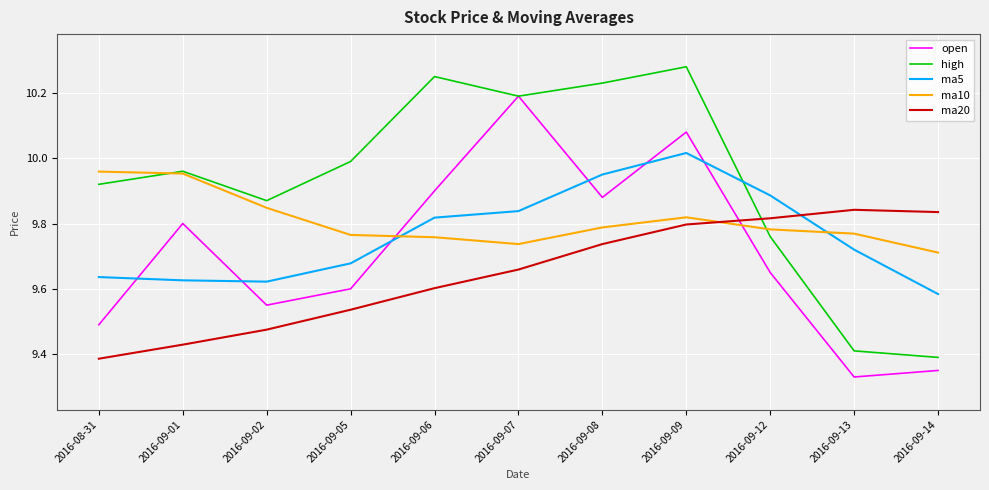

Which series has the largest total across all categories?

high